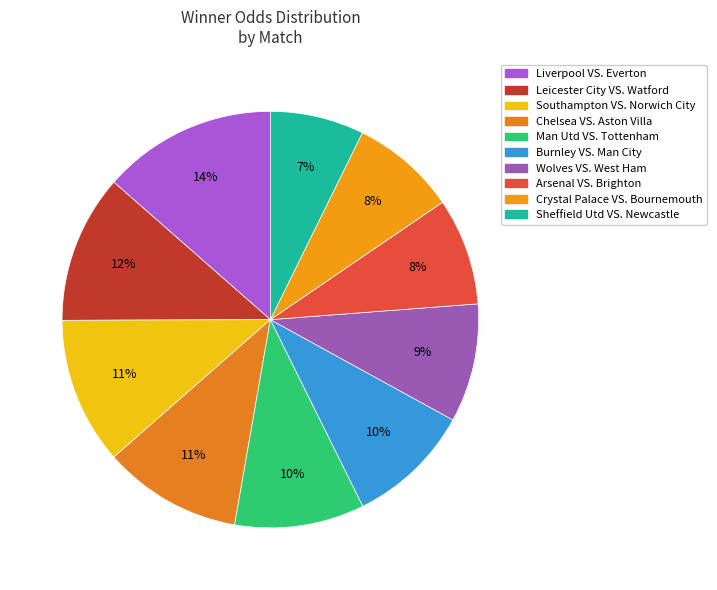

To the nearest percent, what percentage of the pie is Southampton VS. Norwich City?

11%